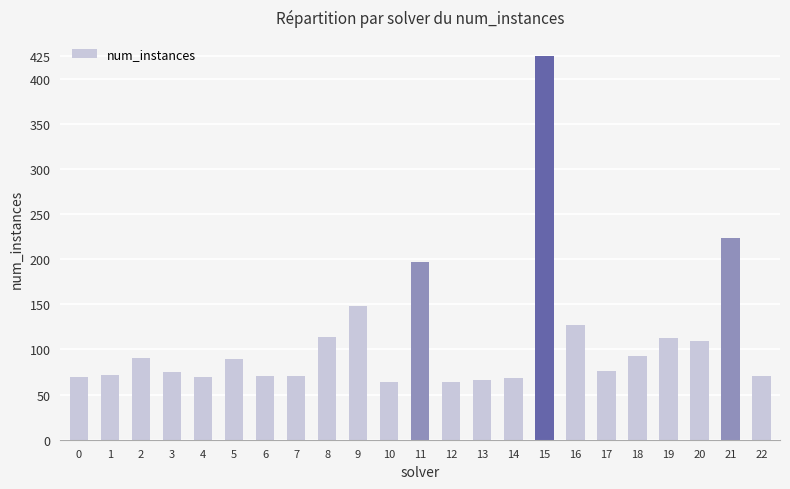

Which category has the highest value across all series?

15